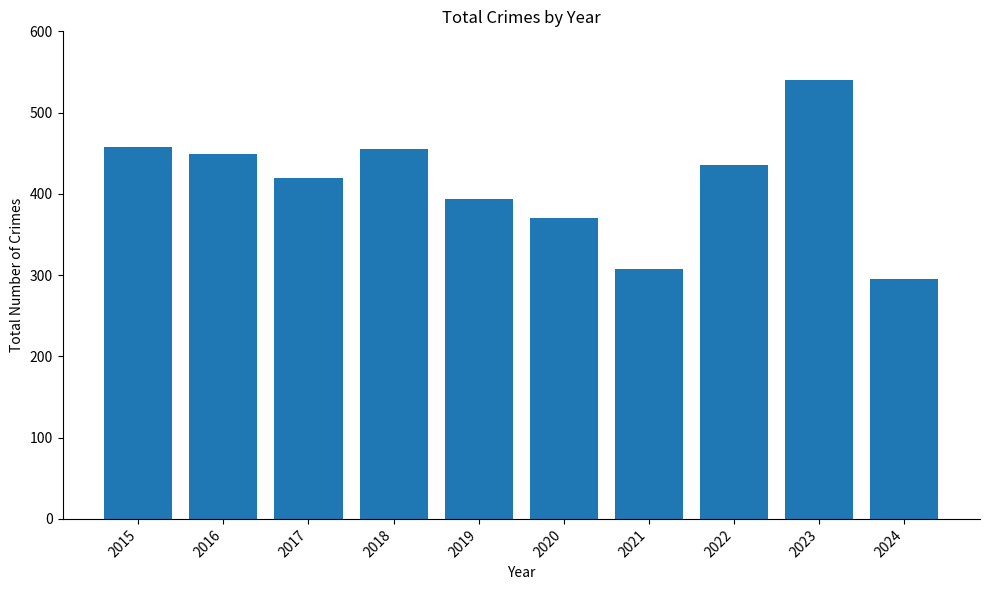

What is the difference between the values at 2023 and 2024?

245